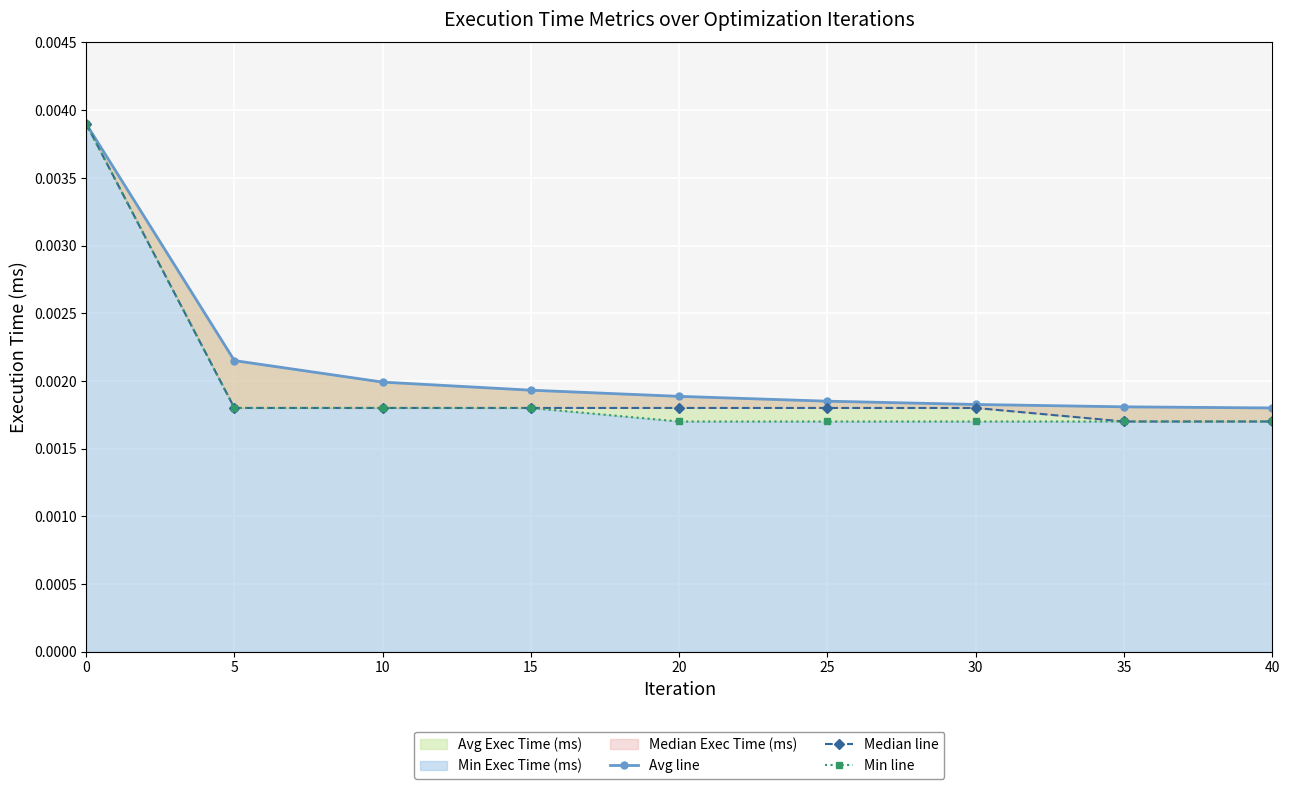

Is the value of Min line at 10 greater than the value of Avg line at 15?

No